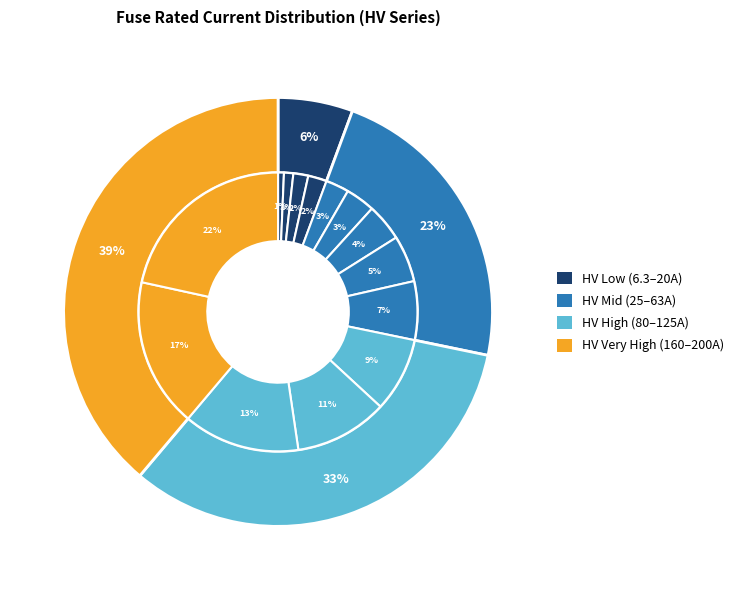

To the nearest percent, what portion does HV 6.3A represent?

1%